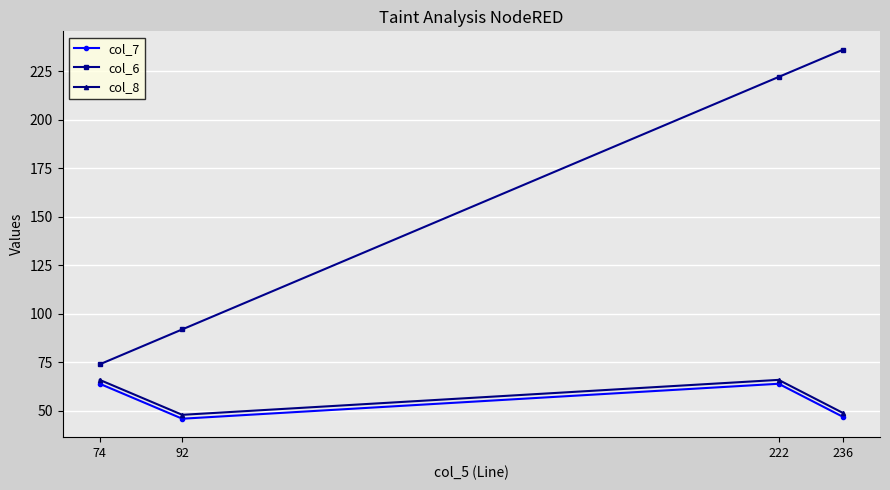

True or false: col_7 has a value of 84 at 222.

False